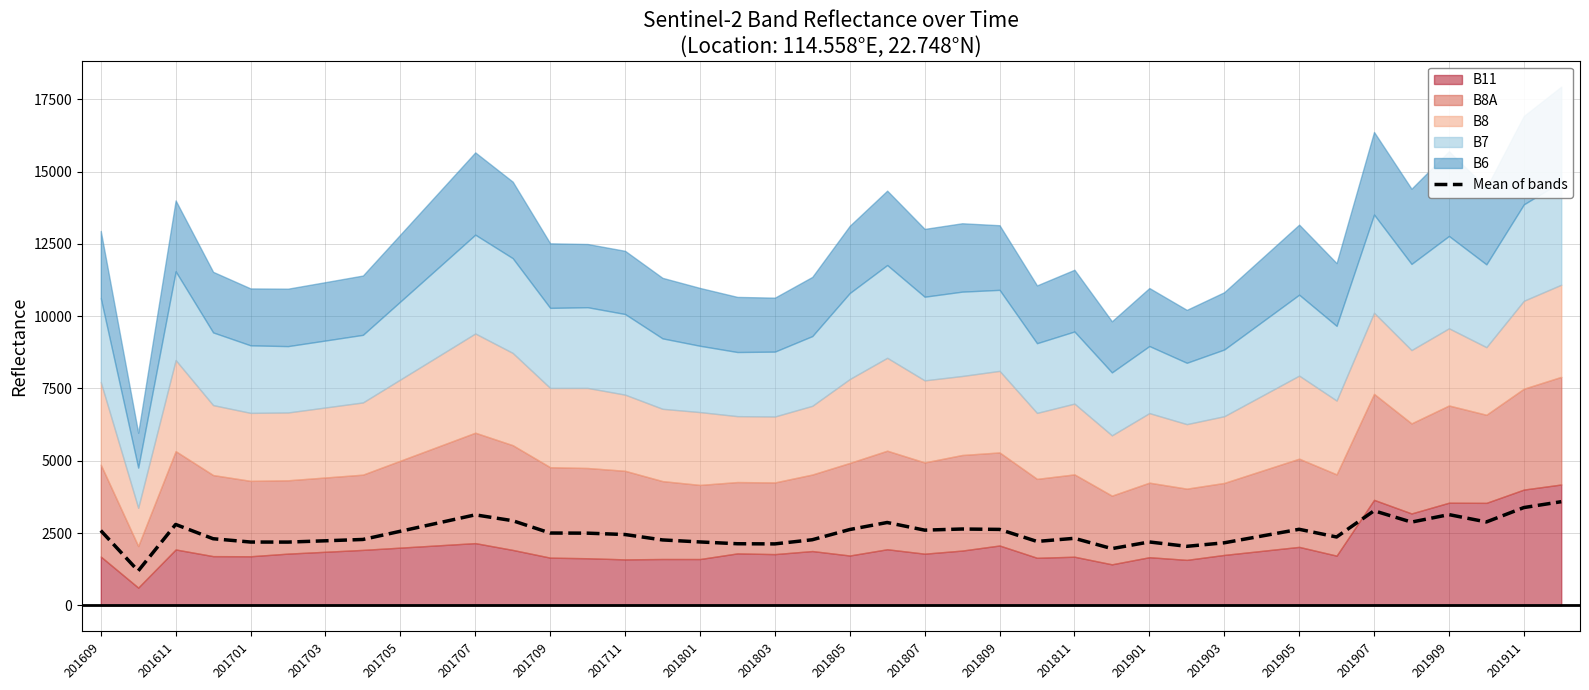

Where does the data first go above 2499?

201609